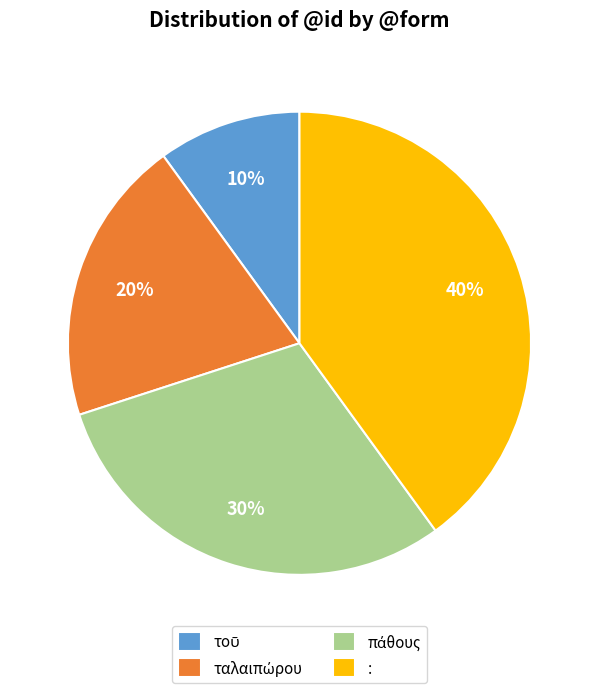

Is it true that : is 32% of the pie?

False